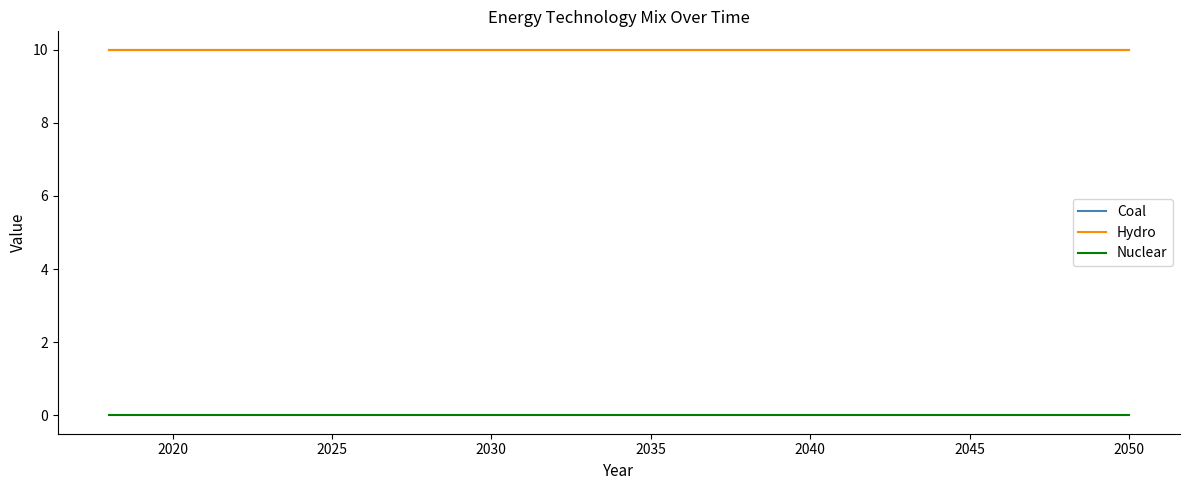

Is this an area chart (filled region under the line)?

No